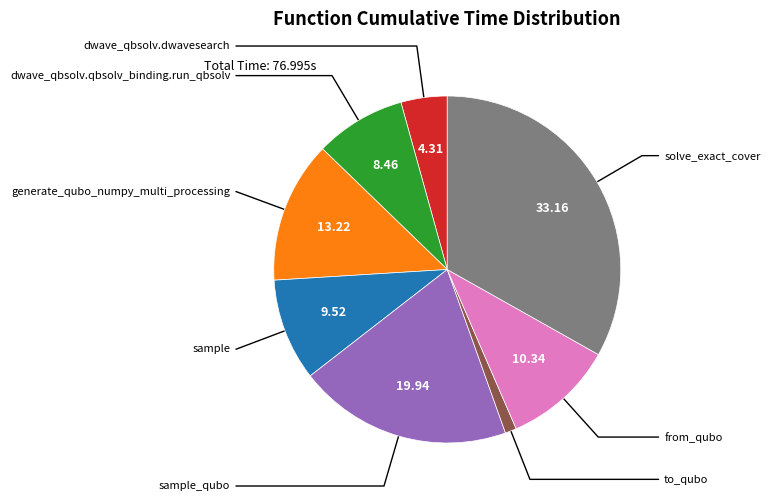

Combined, do sample and dwave_qbsolv.qbsolv_binding.run_qbsolv account for over 50%?

No